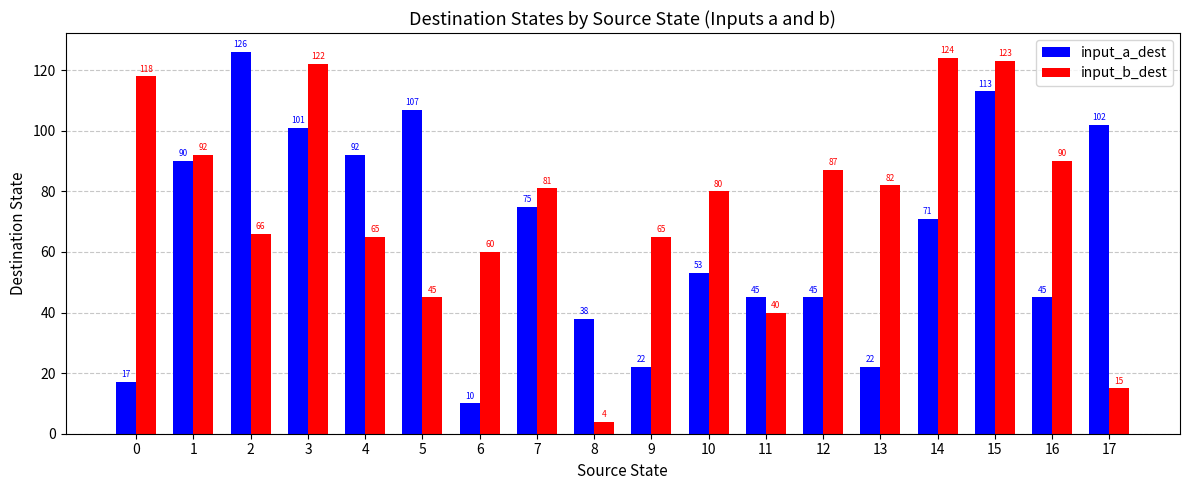

Reading right to left, what are all the values shown in this chart?

input_a_dest: 17=102	16=45	15=113	14=71	13=22	12=45	11=45	10=53	9=22	8=38	7=75	6=10	5=107	4=92	3=101	2=126	1=90	0=17
input_b_dest: 17=15	16=90	15=123	14=124	13=82	12=87	11=40	10=80	9=65	8=4	7=81	6=60	5=45	4=65	3=122	2=66	1=92	0=118